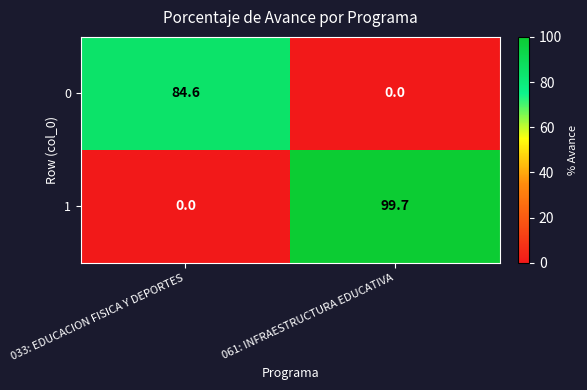

Rank the series by their average value, from lowest to highest.

0, 1